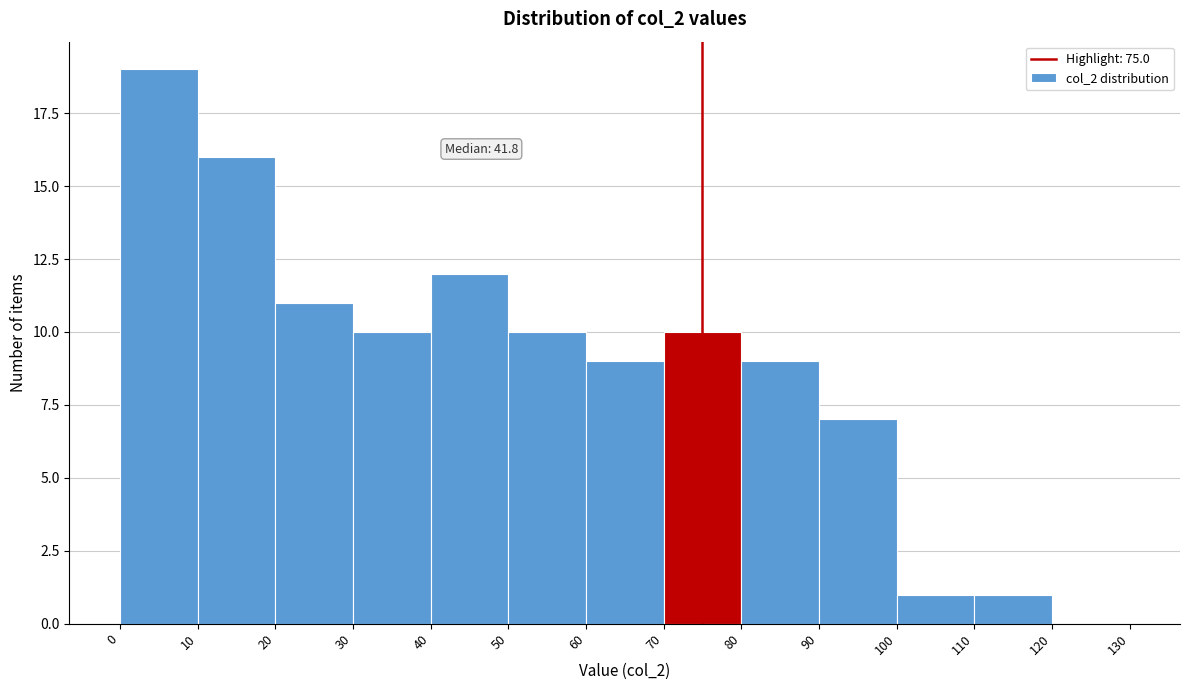

Which range on the x-axis has the tallest bar?

0 to 10